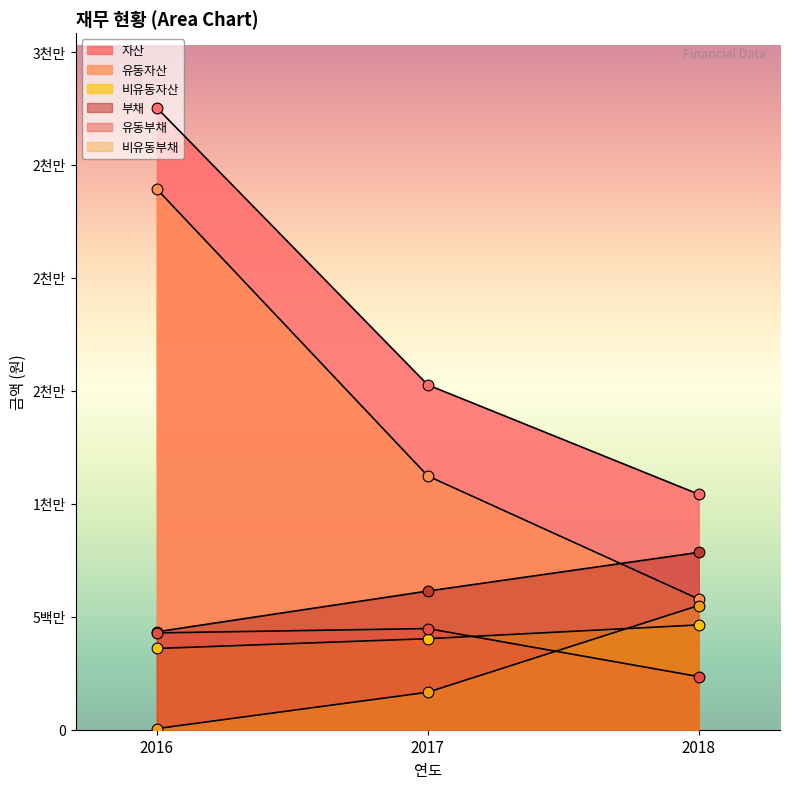

Is the value of 유동자산 at 2018 greater than the value of 유동부채 at 2016?

Yes